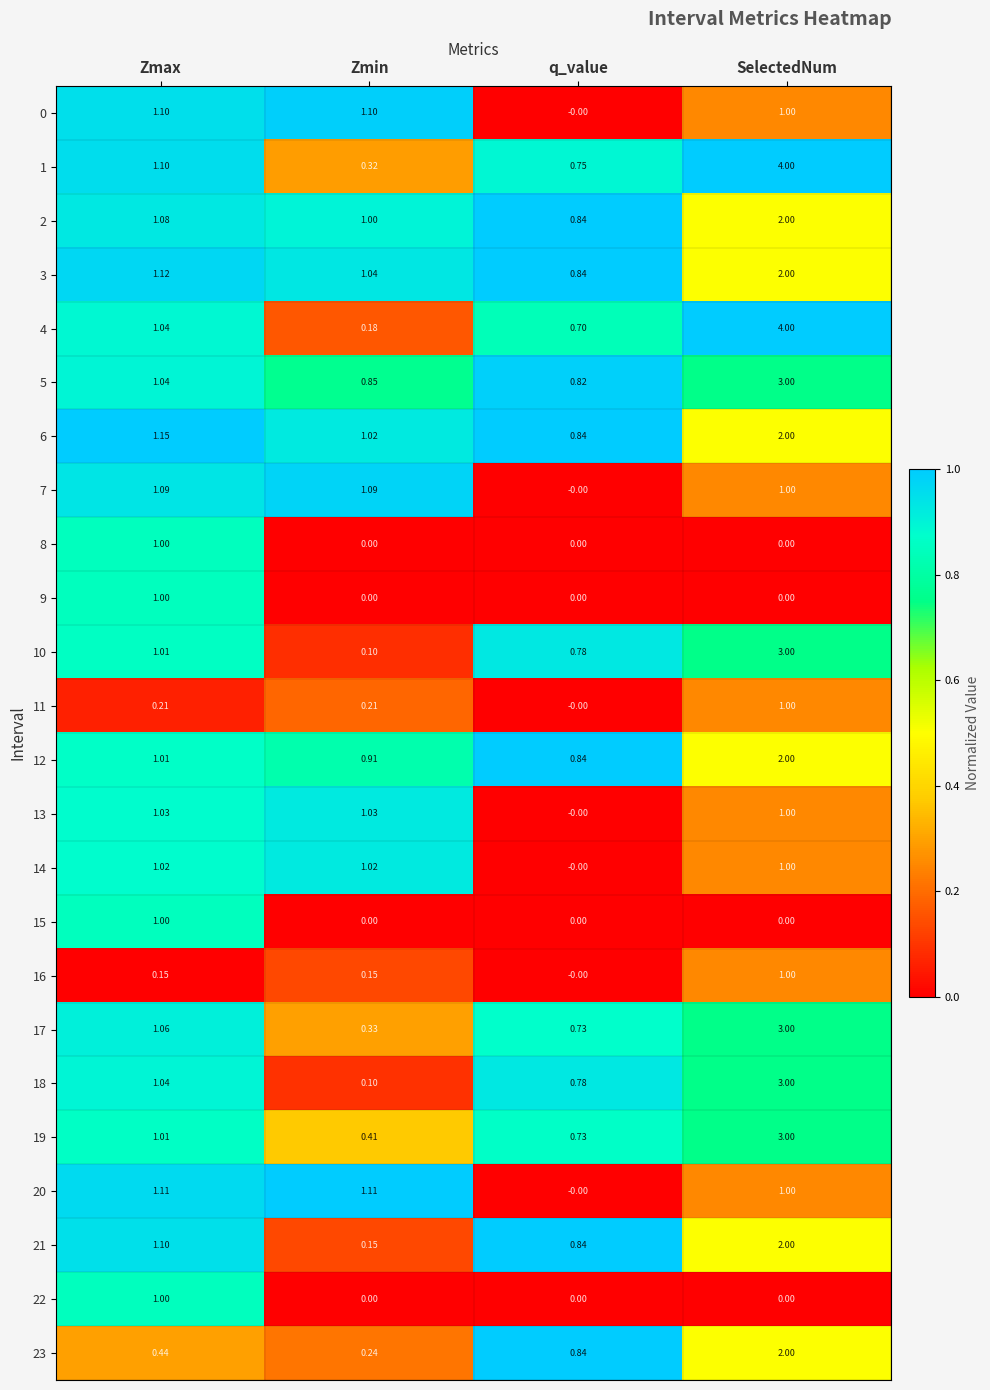

Where is 0 nearest to the value 0?

q_value